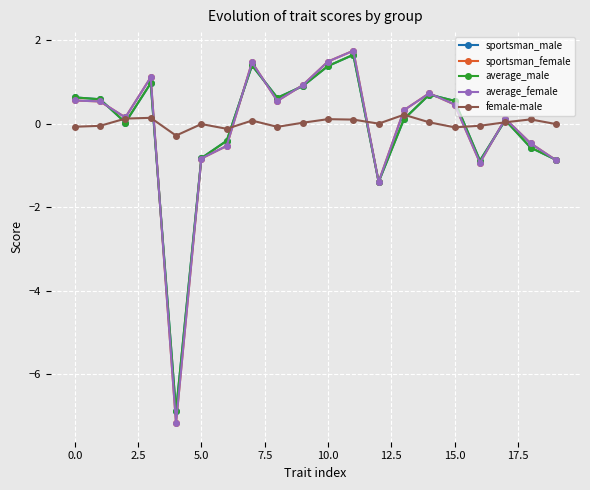

At how many categories does at least one series exceed -3?

20